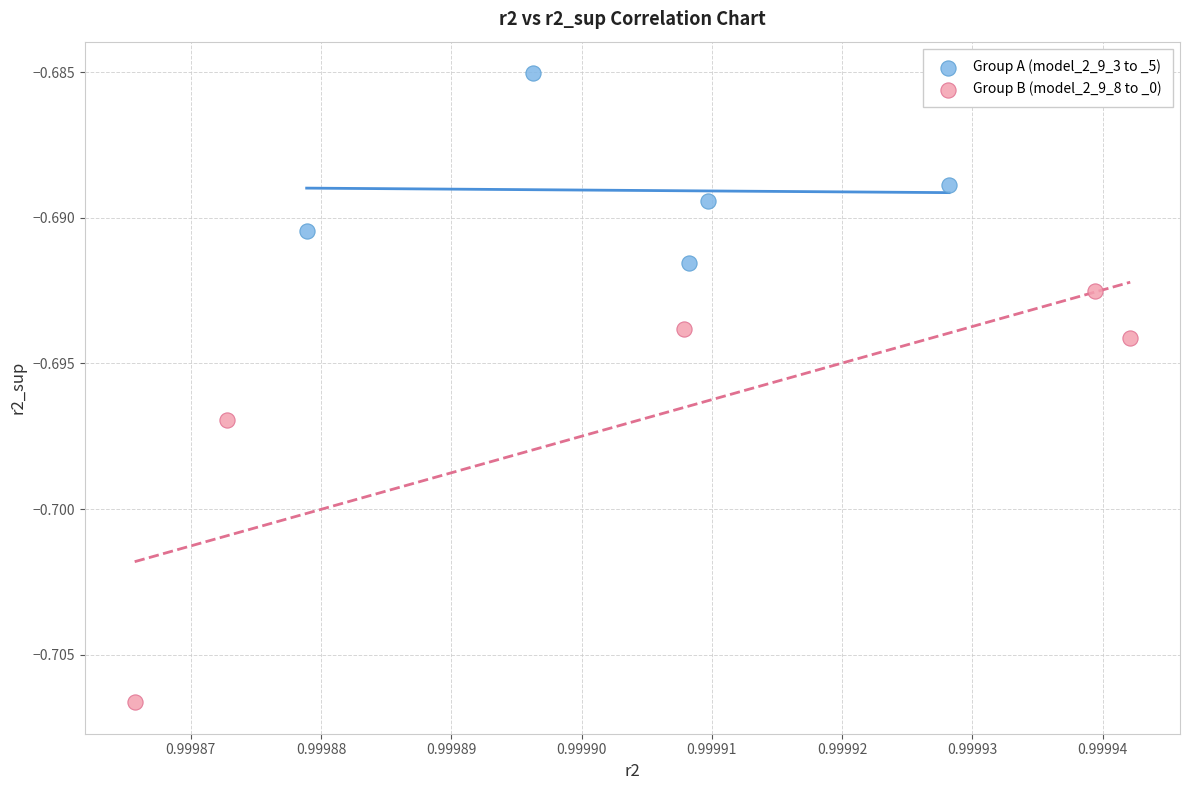

Which series has the widest spread of Y values?

Group B (model_2_9_8 to _0)